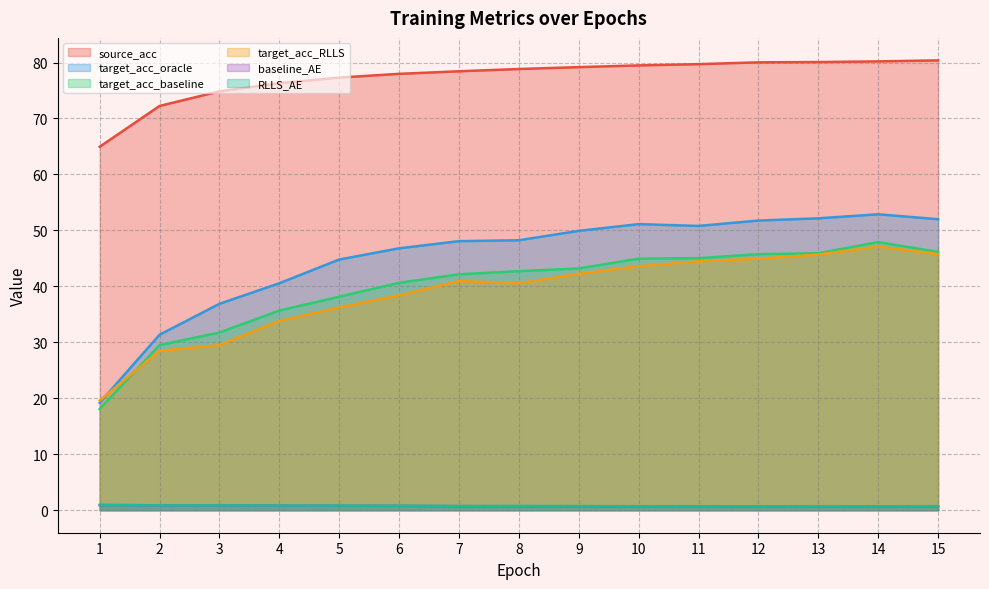

Where does the target_acc_oracle series first go above 48?

7